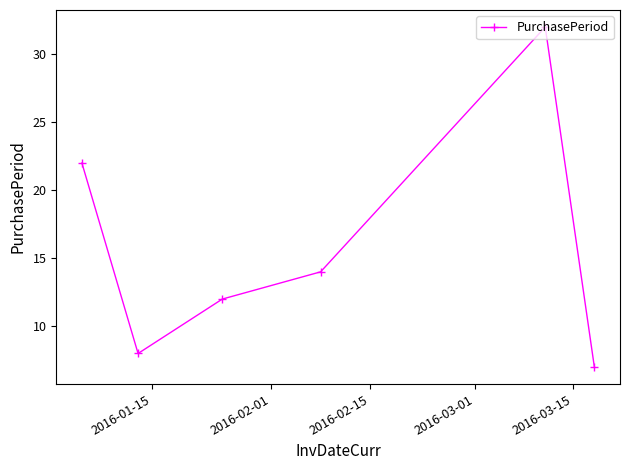

True or false: there are more than 2 points higher than both neighbors.

False